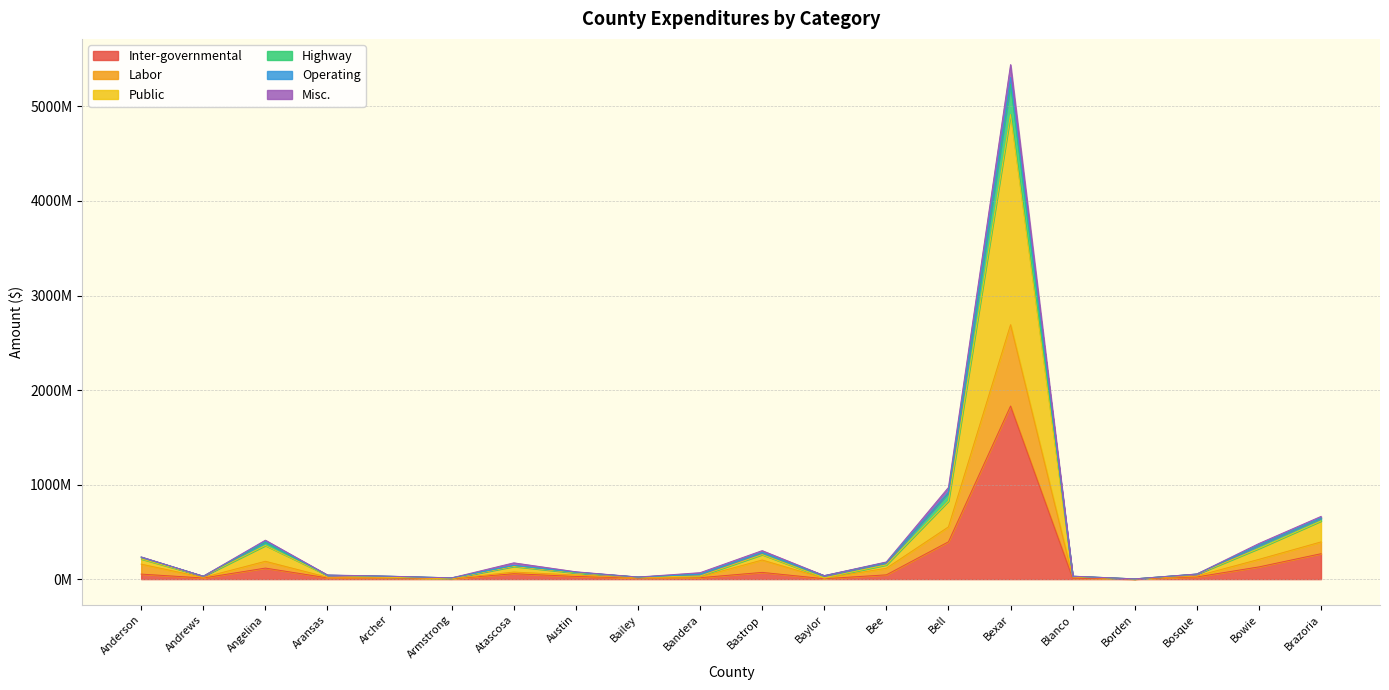

Does the chart display data point markers on the line(s)?

No